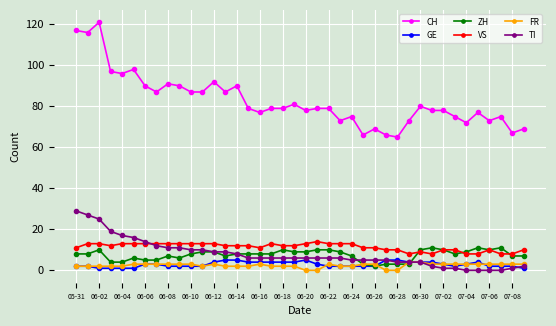

True or false: TI and CH intersect in this chart.

False